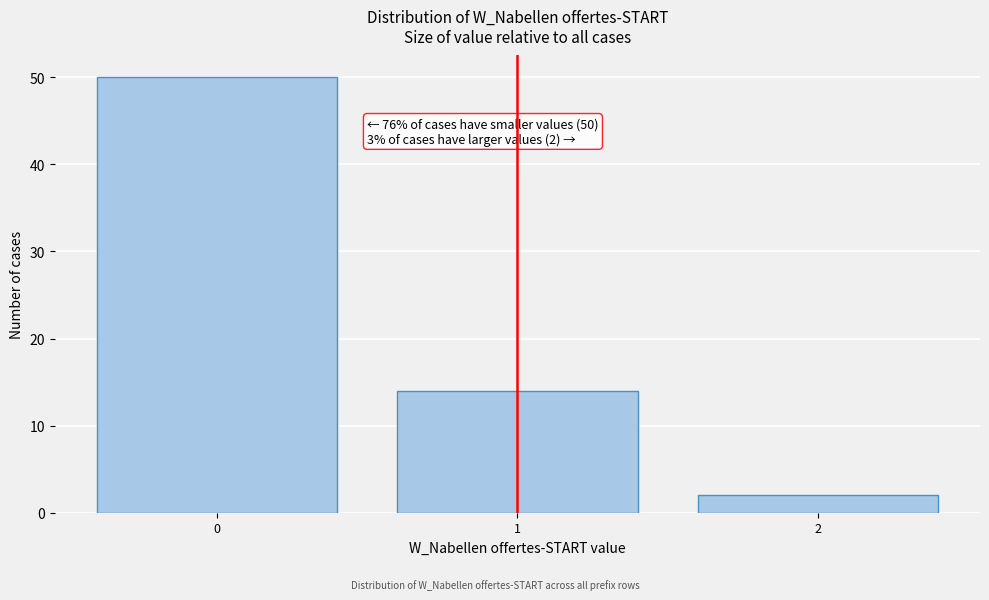

Reading left to right, what are all the values shown in this chart?

0=50	1=14	2=2